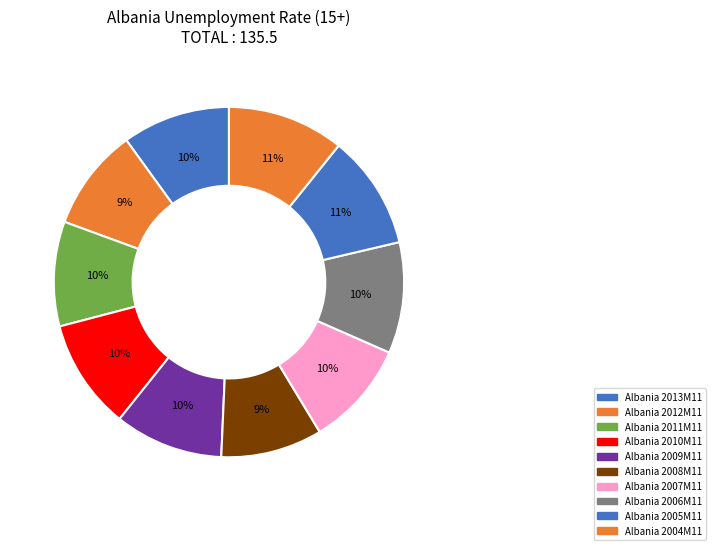

How many segments does this pie chart have?

10